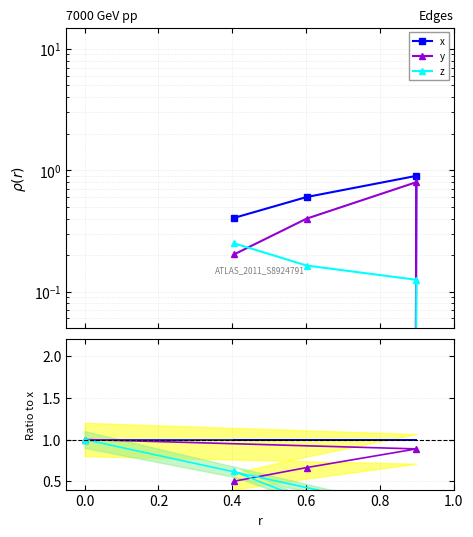

True or false: y and x cross at least once.

False